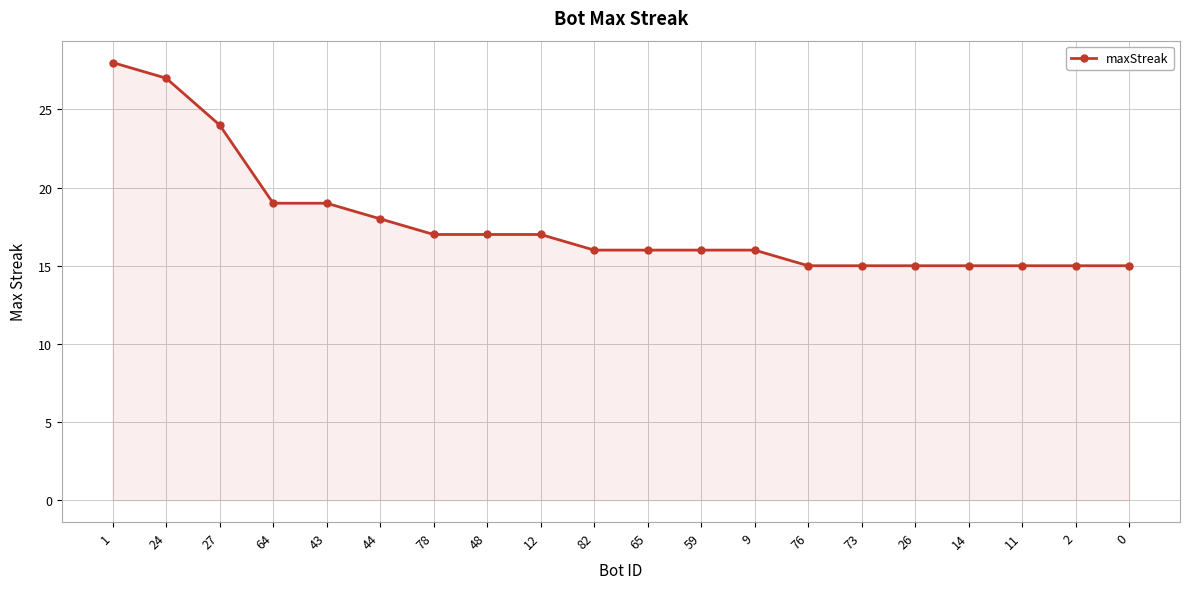

What is the difference between the maximum and minimum values?

13